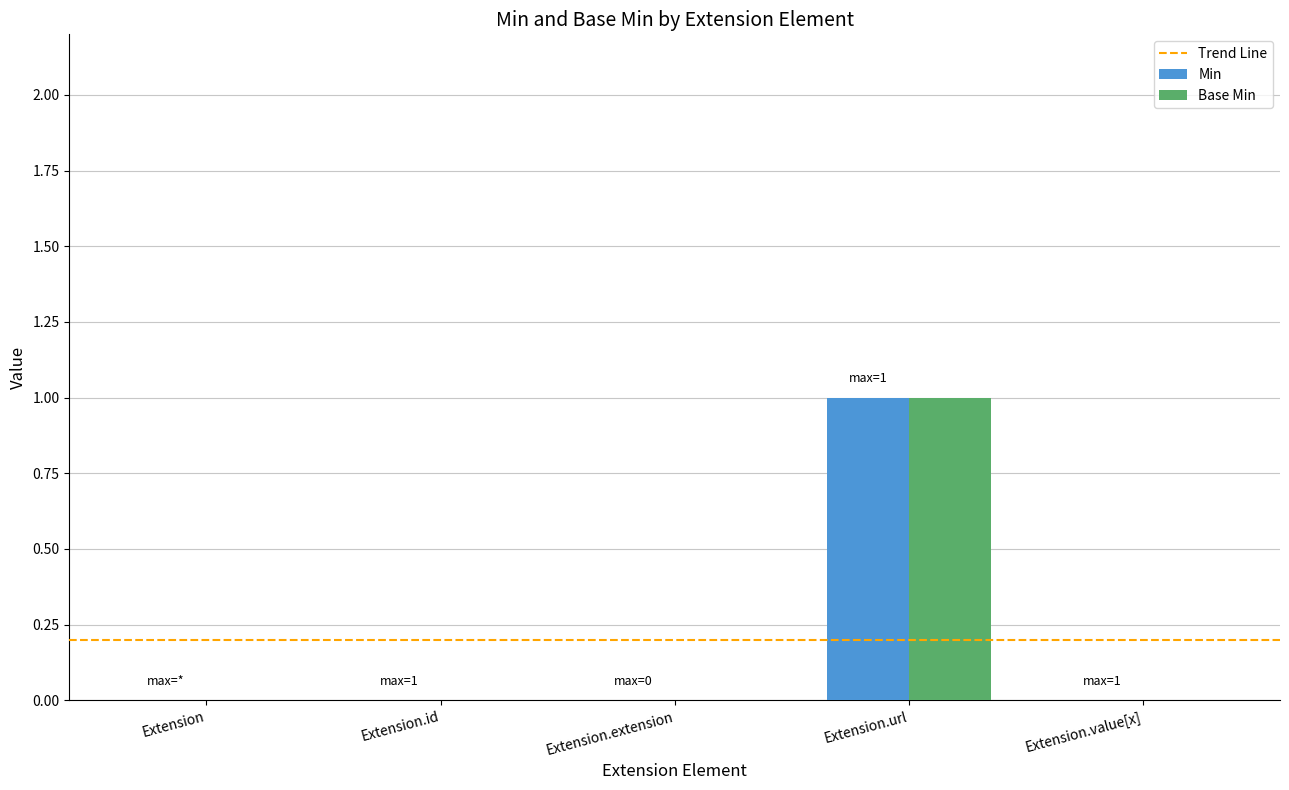

Reading right to left, extract all data points from this chart.

Min: Extension.value[x]=0	Extension.url=1	Extension.extension=0	Extension.id=0	Extension=0
Base Min: Extension.value[x]=0	Extension.url=1	Extension.extension=0	Extension.id=0	Extension=0